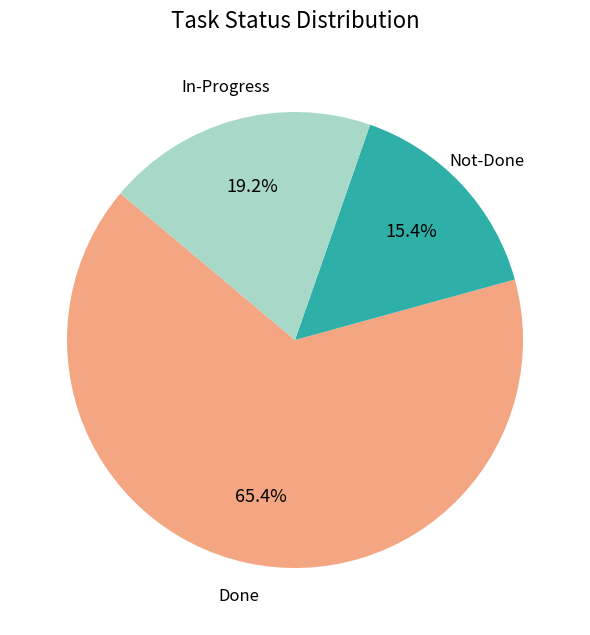

Is there any slice that represents more than half of the pie?

Yes